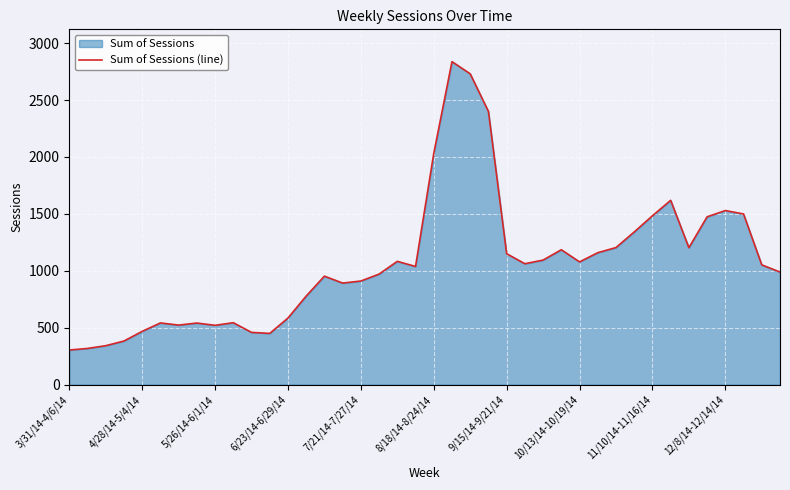

What is the difference between the maximum and minimum values?

2533